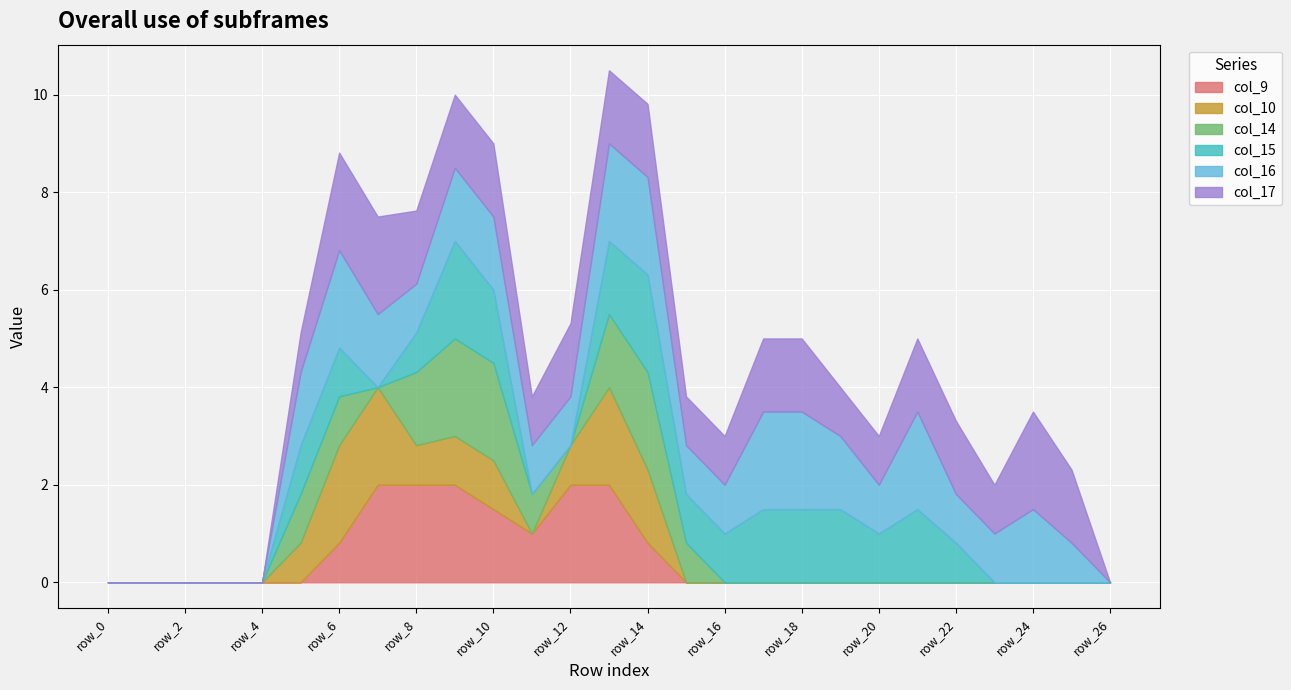

Count the number of data series in this chart.

6